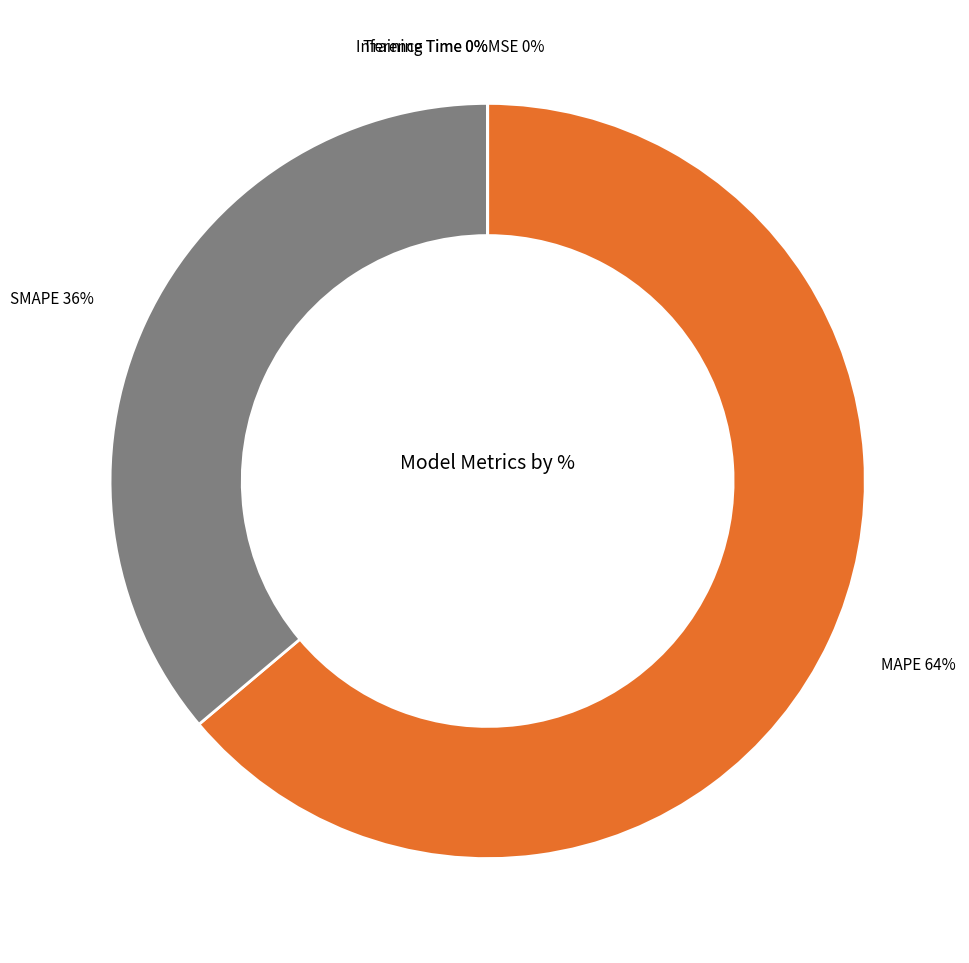

Does any single category account for the majority?

Yes